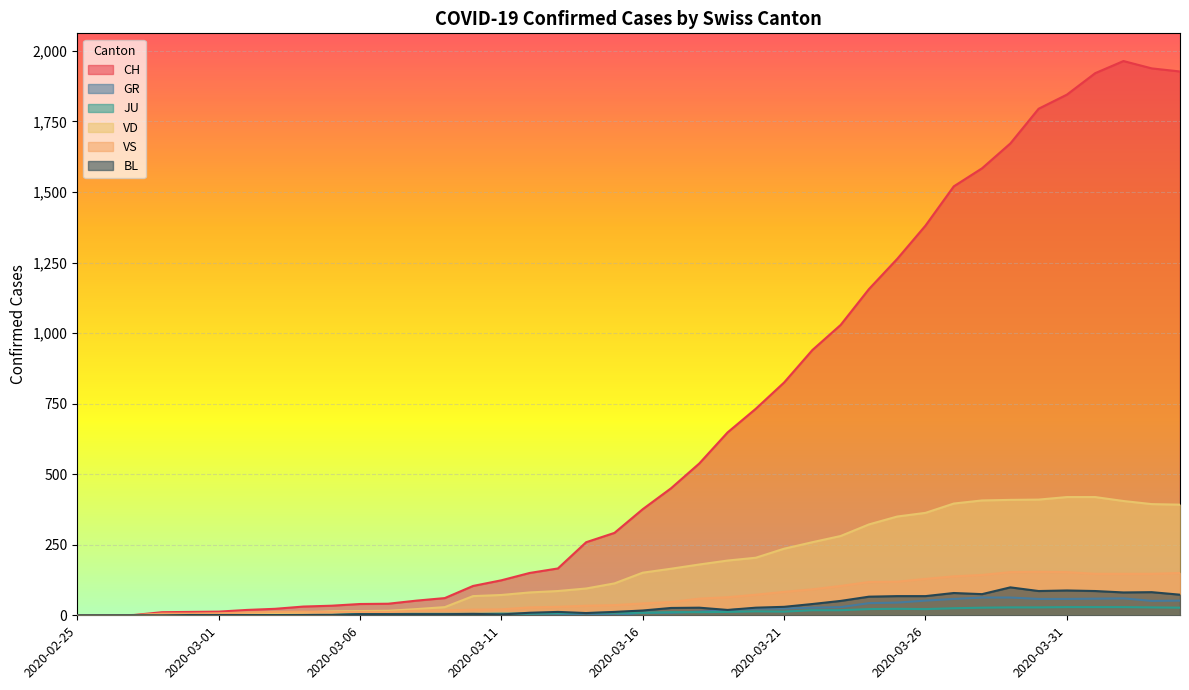

True or false: GR and VS intersect in this chart.

False